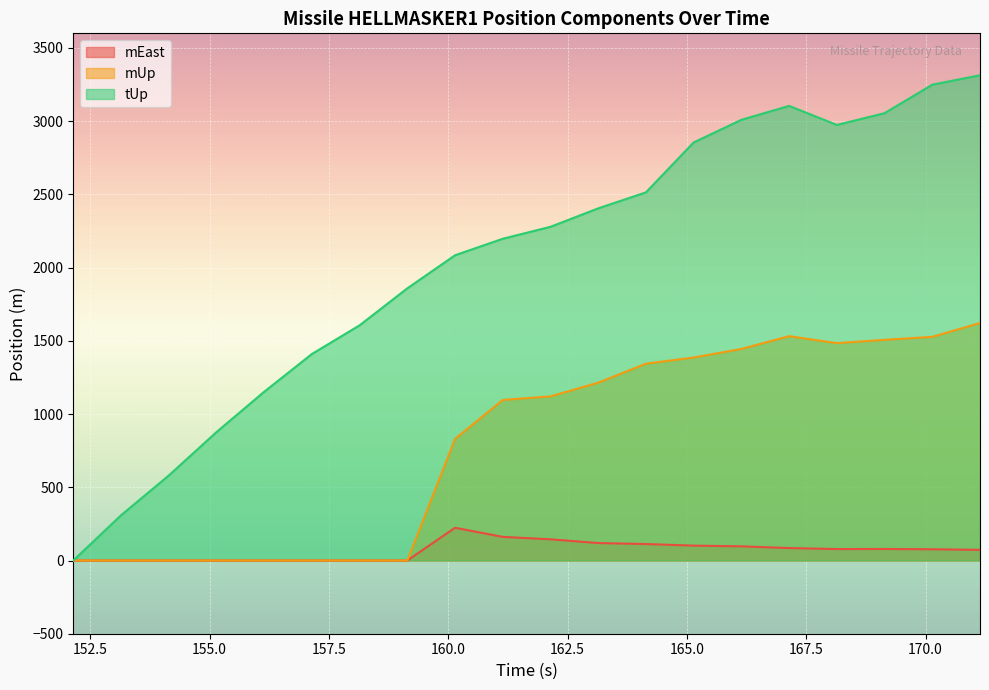

True or false: mEast and mUp intersect in this chart.

False